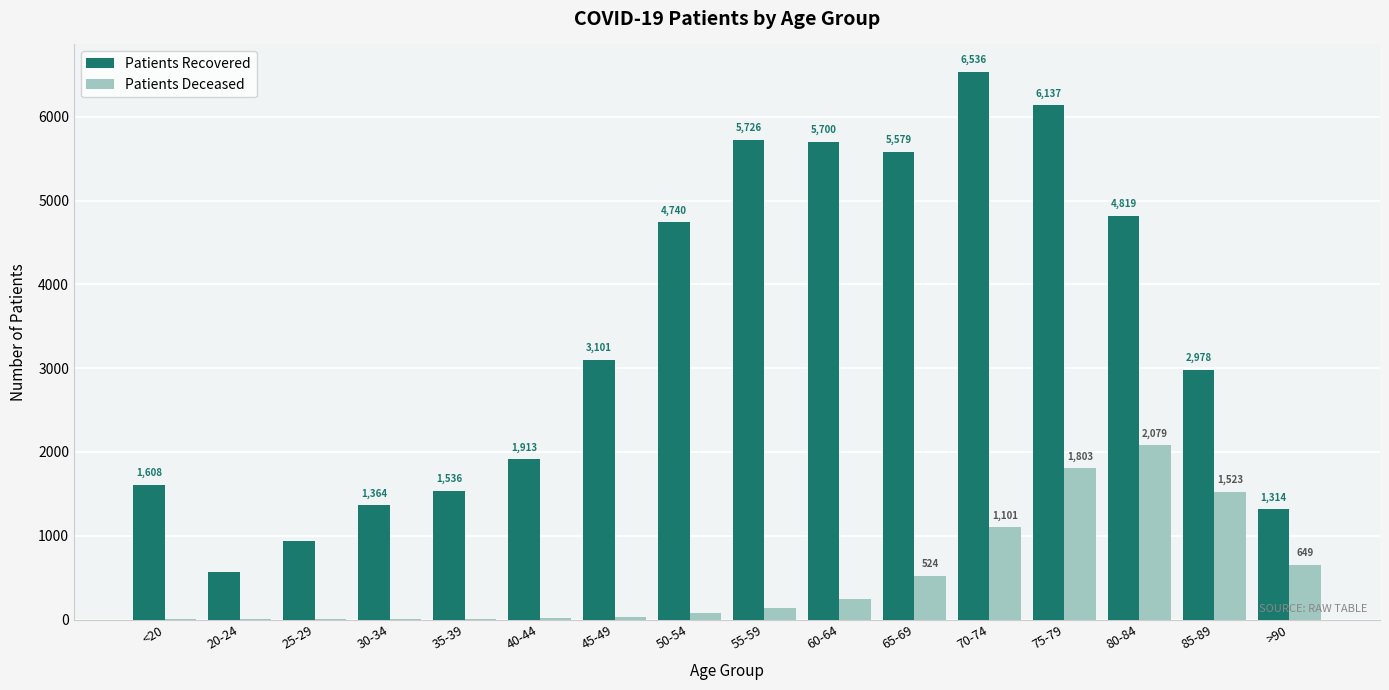

What is the total value across all series at 50-54?

4817